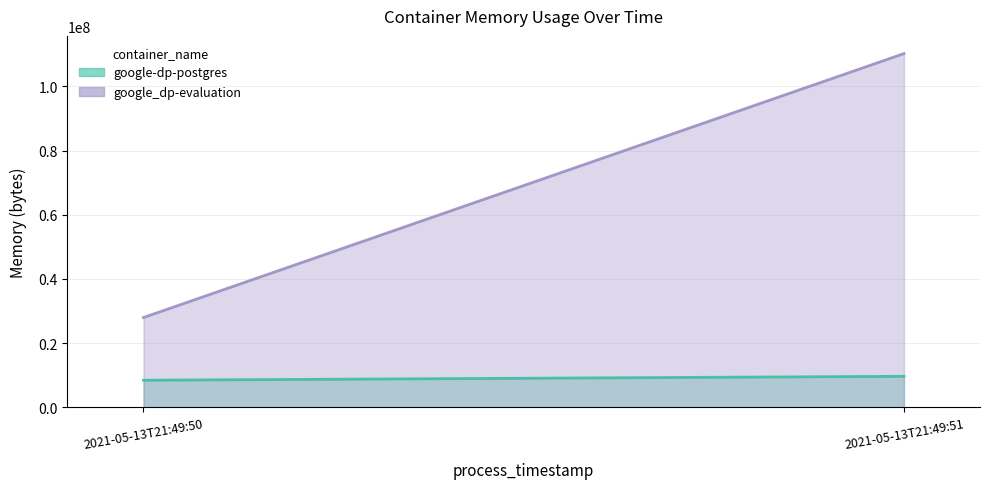

True or false: google_dp-evaluation_line has a value of 76732668 at 2021-05-13T21:49:51.

False